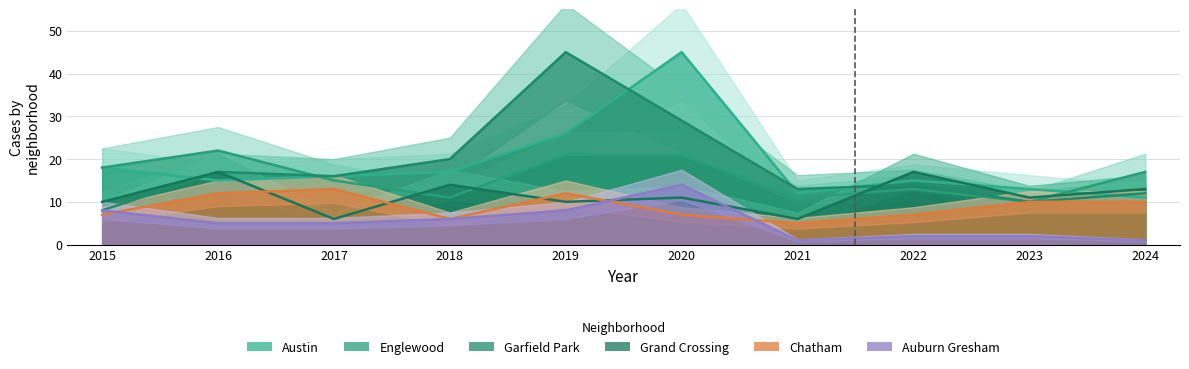

What is the minimum value for Garfield Park?

8